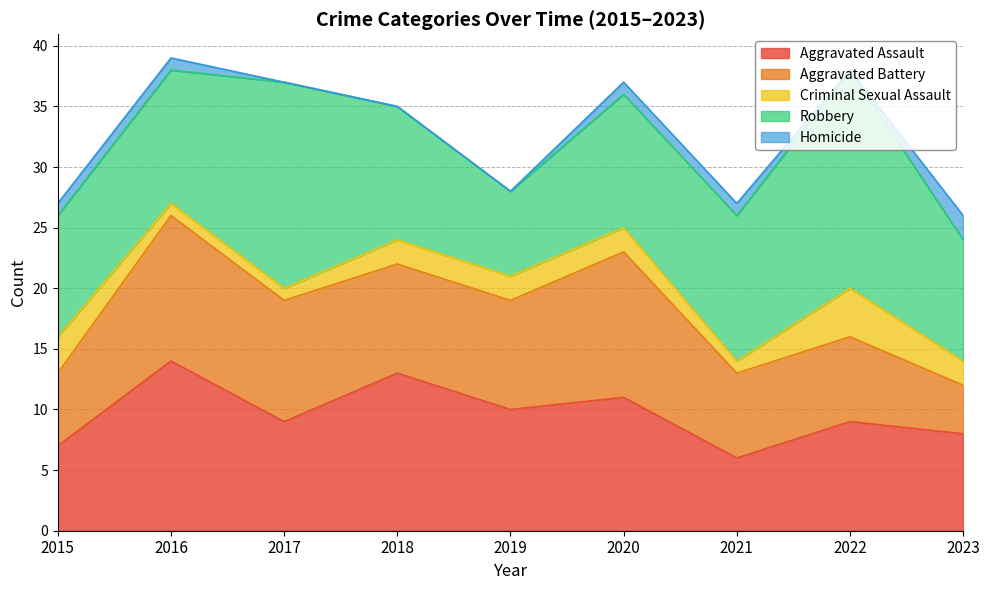

Which category has the lowest value in the Criminal Sexual Assault series?

2016